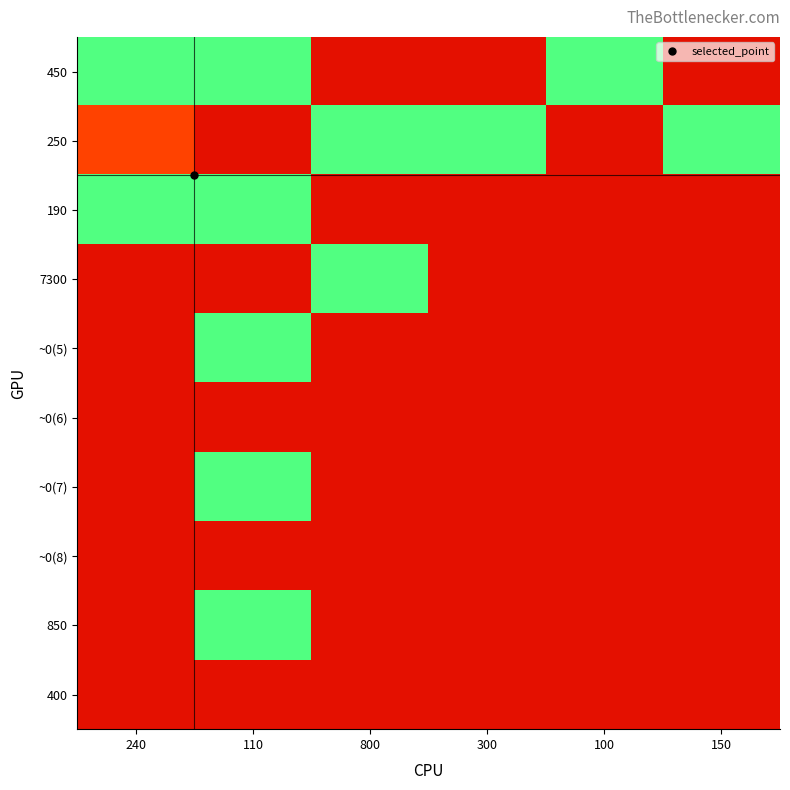

What is the smallest value displayed?

0.1